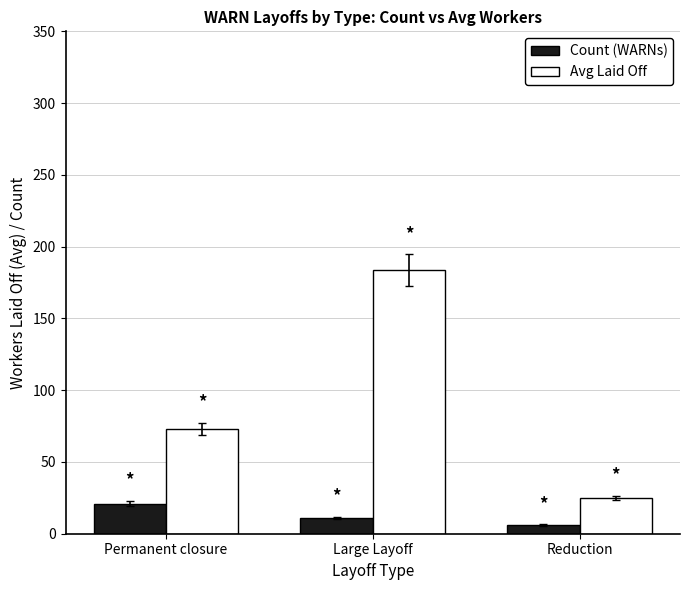

What is the value of the Count (WARNs) bar at the 1st from the left?

21.0